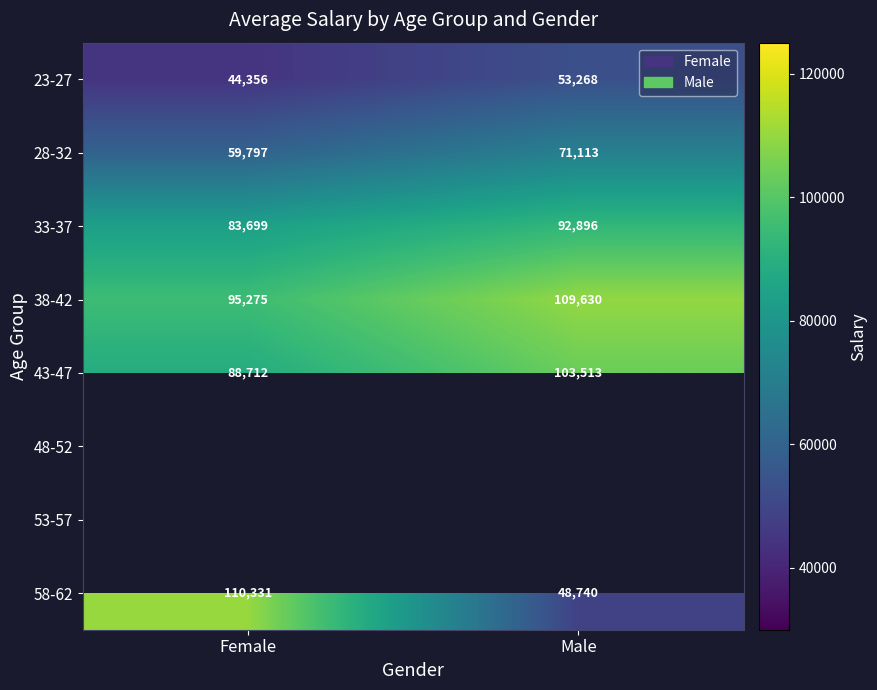

The value of 43-47 at Male is 103513.0. True or false?

True